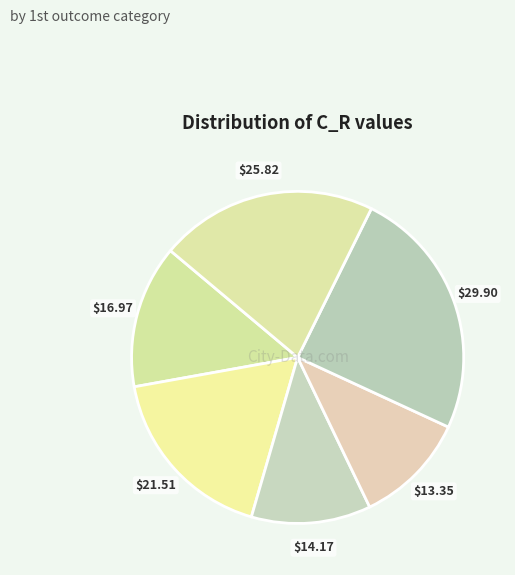

What is the smallest slice in the pie chart?

$13.35